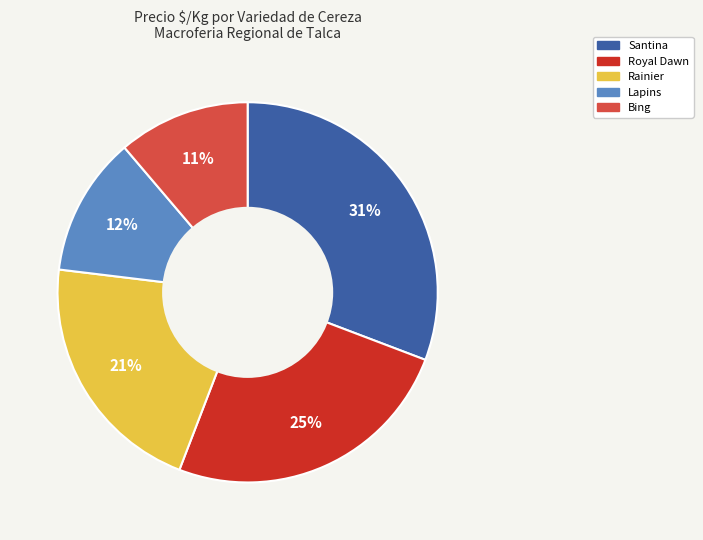

To the nearest percent, what is the difference between the largest and smallest slice percentages?

20%